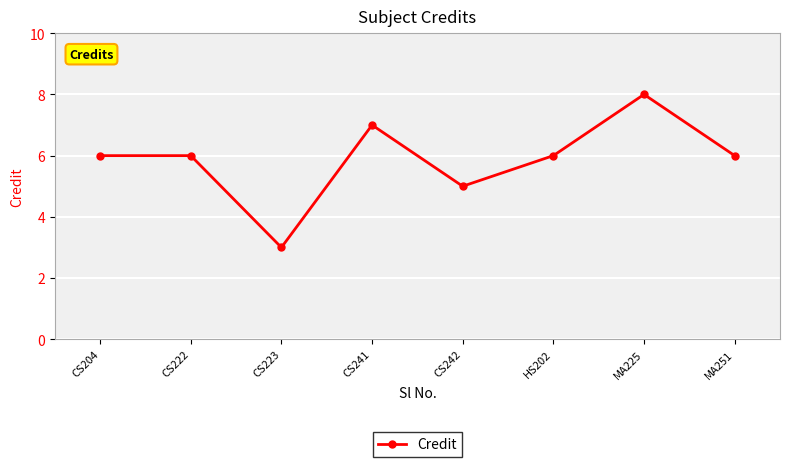

What is the maximum value shown in the chart?

8